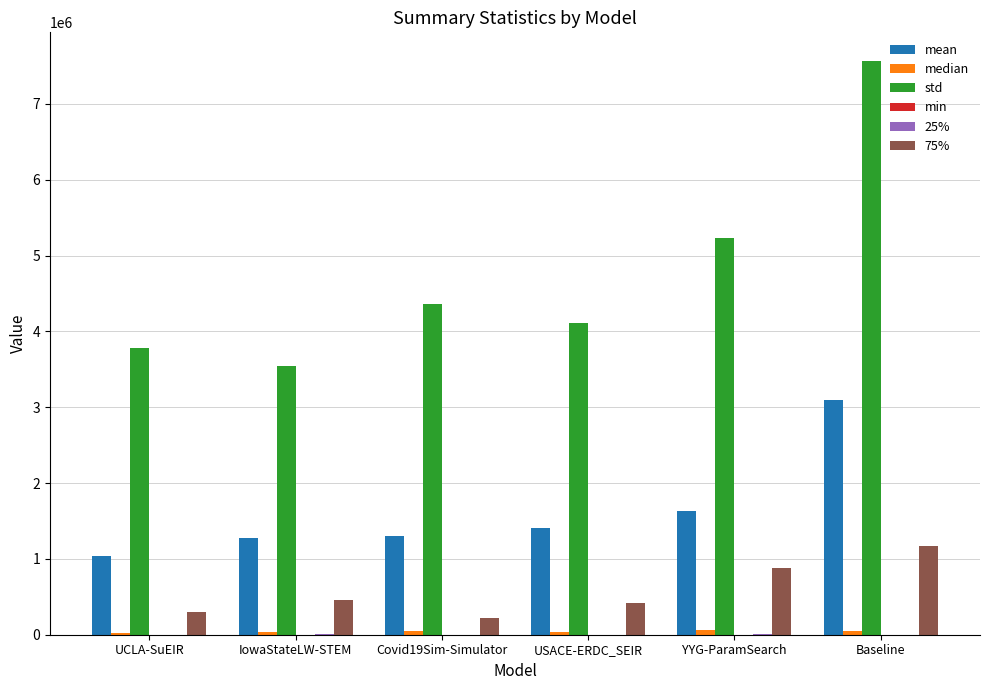

The value of std at IowaStateLW-STEM is 3539310.8. True or false?

True